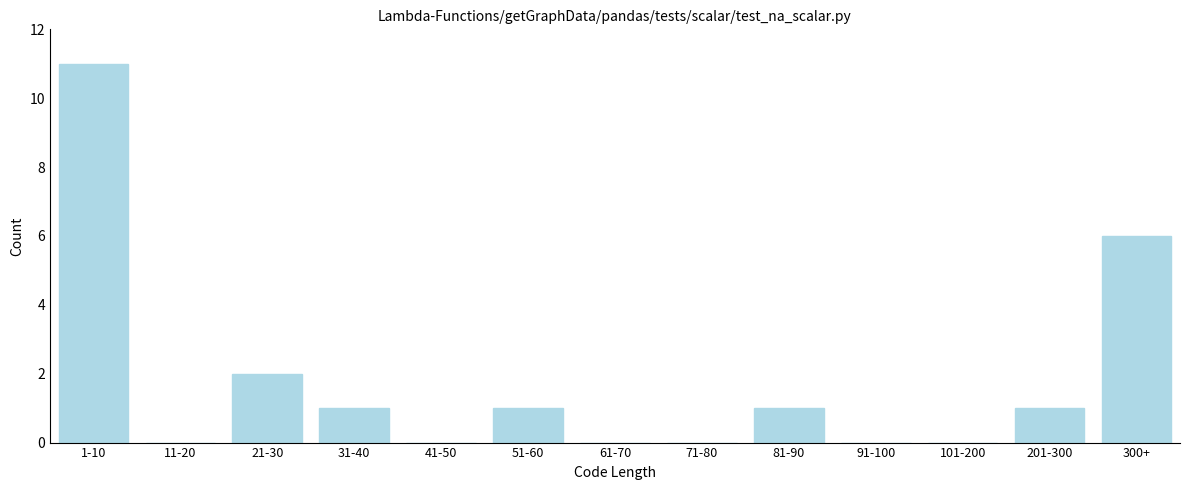

Reading left to right, extract all data points from this chart.

1-10=11	11-20=0	21-30=2	31-40=1	41-50=0	51-60=1	61-70=0	71-80=0	81-90=1	91-100=0	101-200=0	201-300=1	300+=6